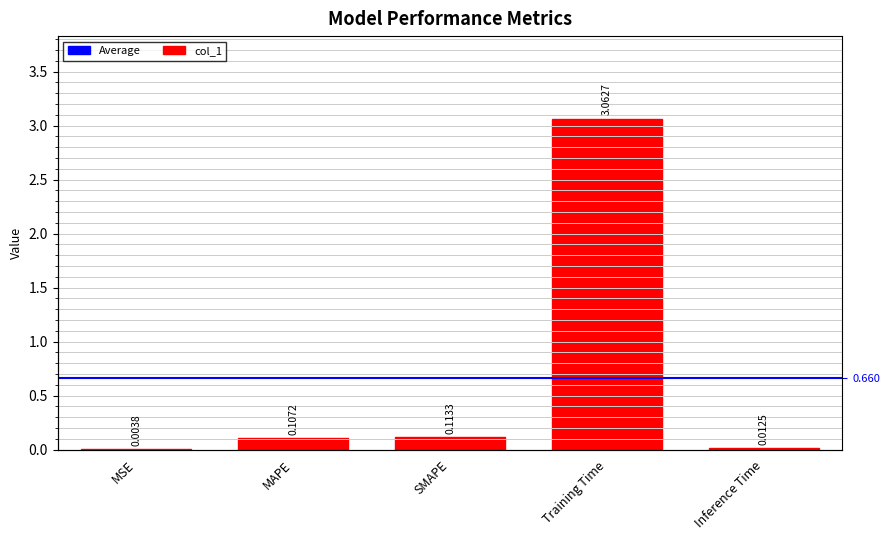

The value at Inference Time is 0.0. True or false?

True